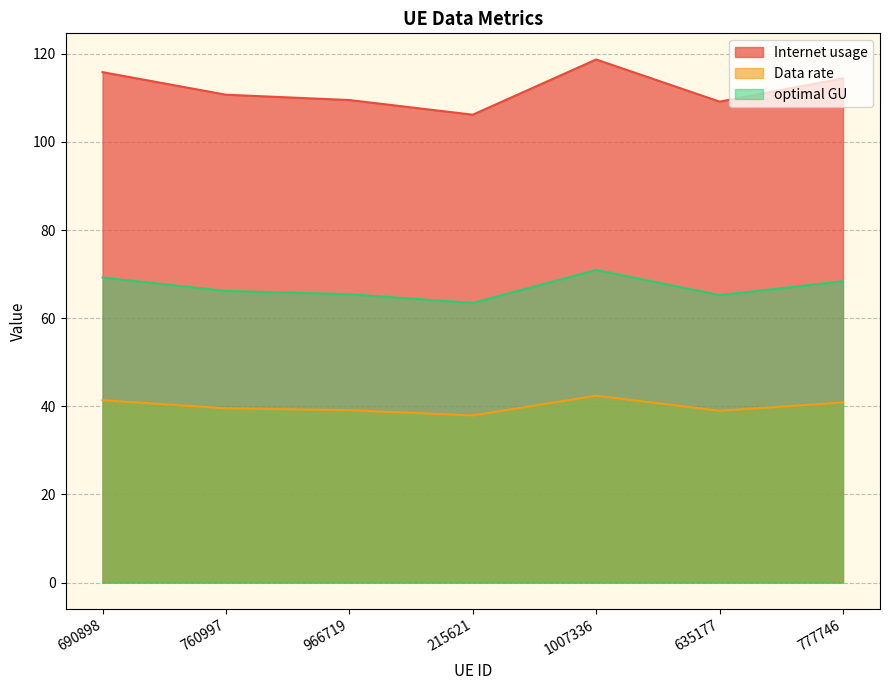

What is the label of the 5th point from the right?

966719